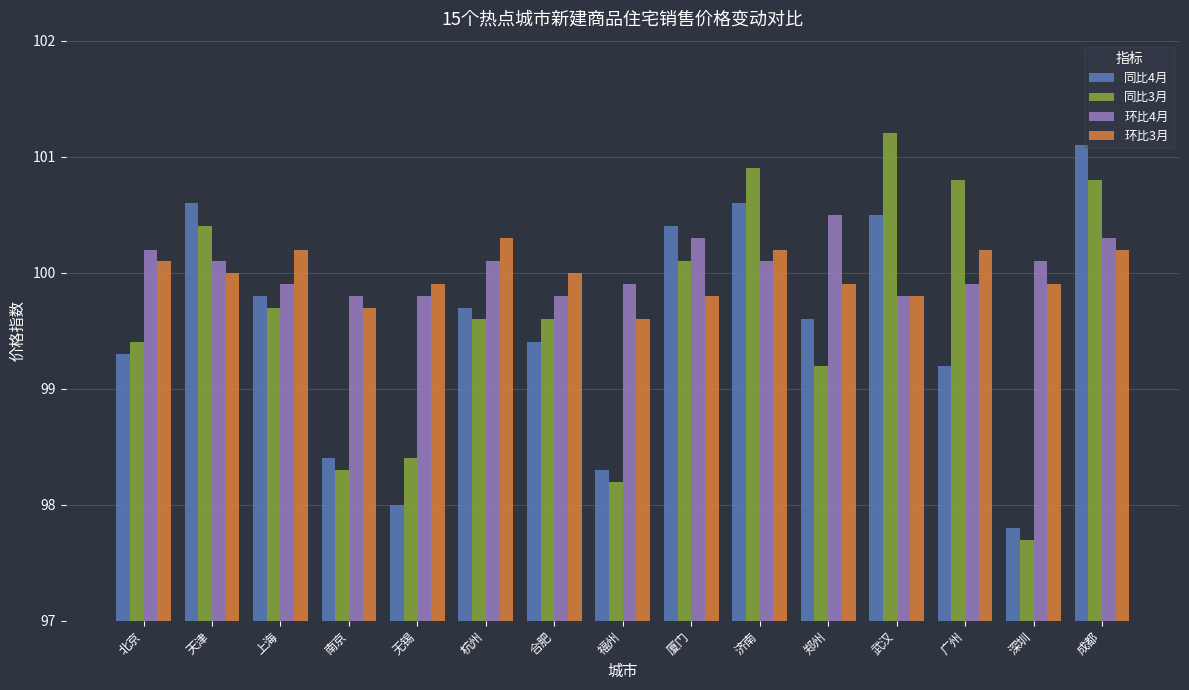

The value of 环比3月 at 济南 is 153.4. True or false?

False